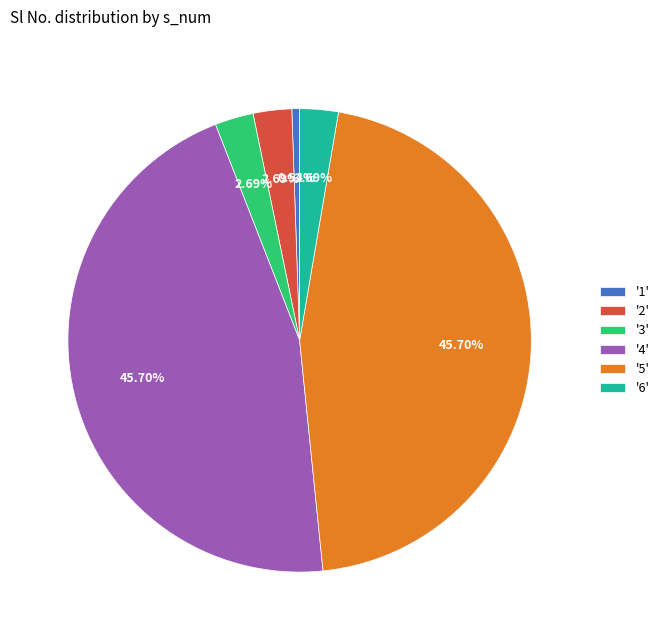

Do '6' and '5' together represent more than half of the pie?

No